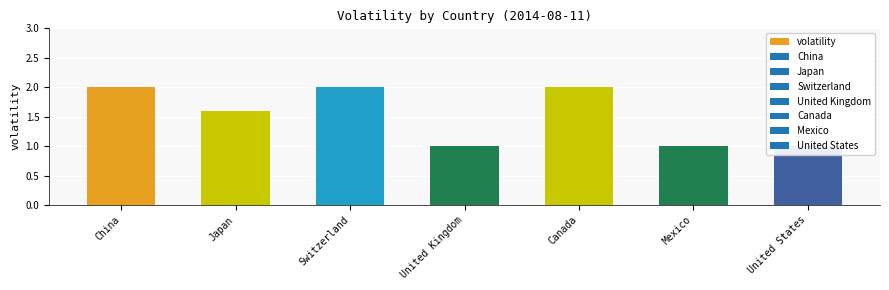

Rank the categories by value from lowest to highest.

United Kingdom, Mexico, United States, Japan, China, Switzerland, Canada